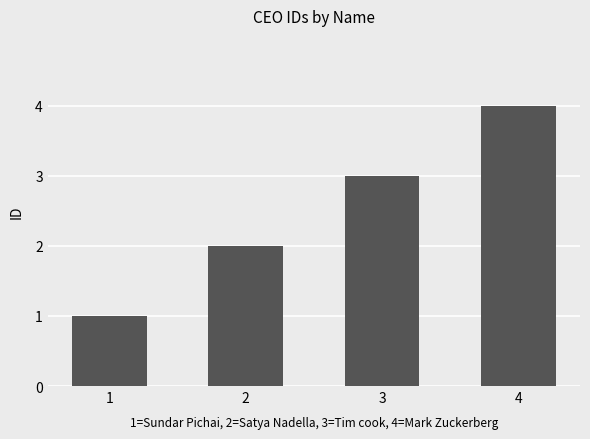

What is the difference between the maximum and minimum values?

3